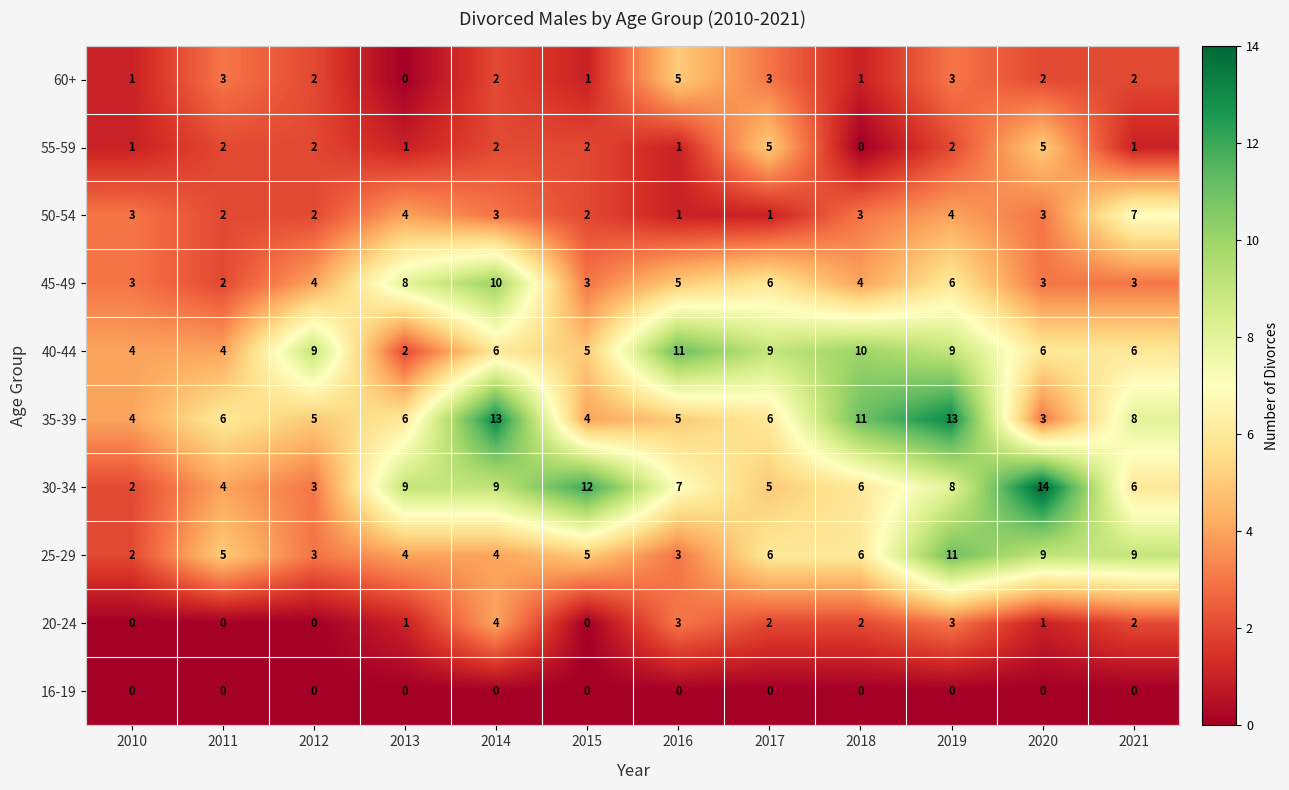

How many data points does each series have?

12